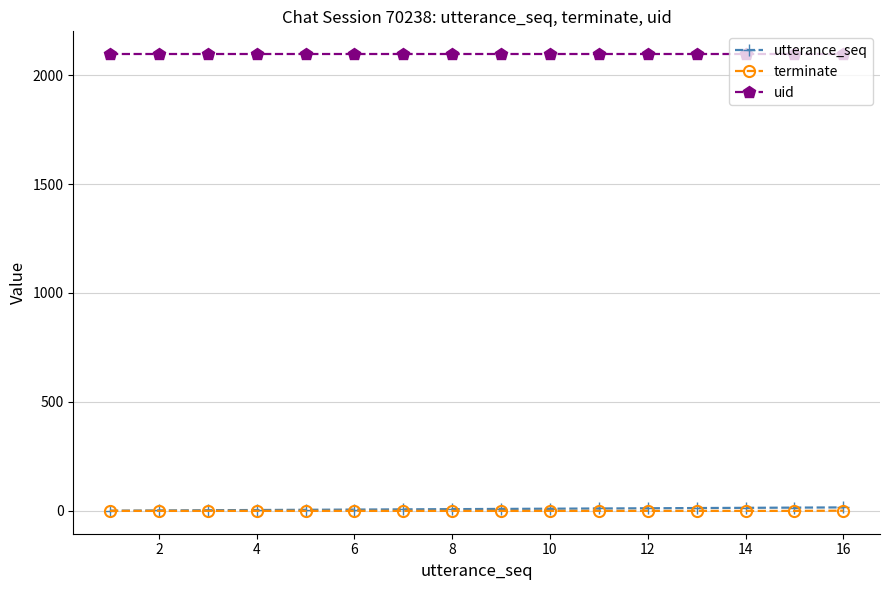

What is the greatest value displayed?

2096